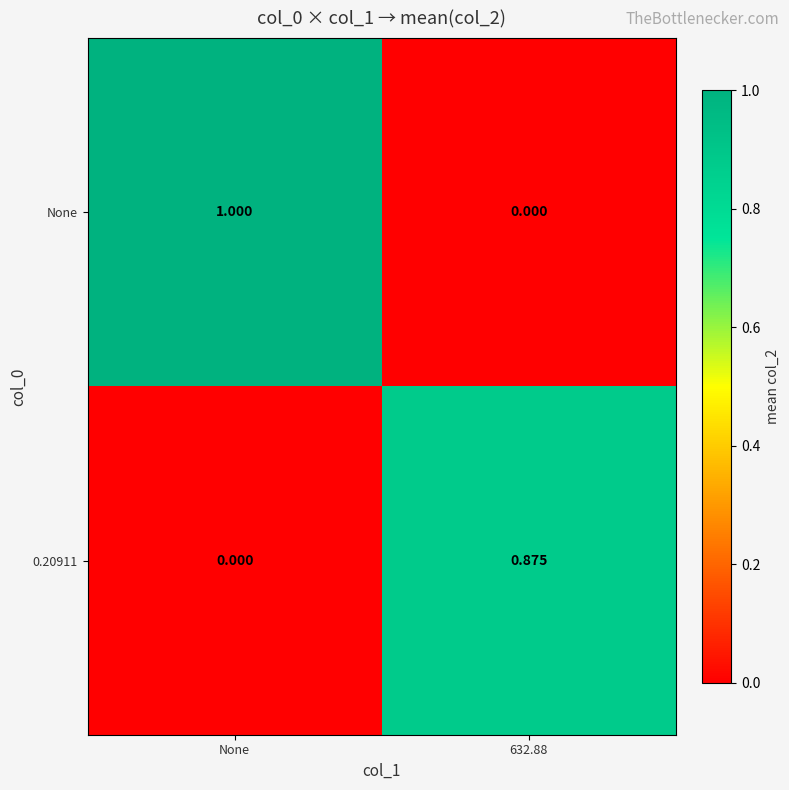

Rank the series by their average value, from lowest to highest.

0.20911, None